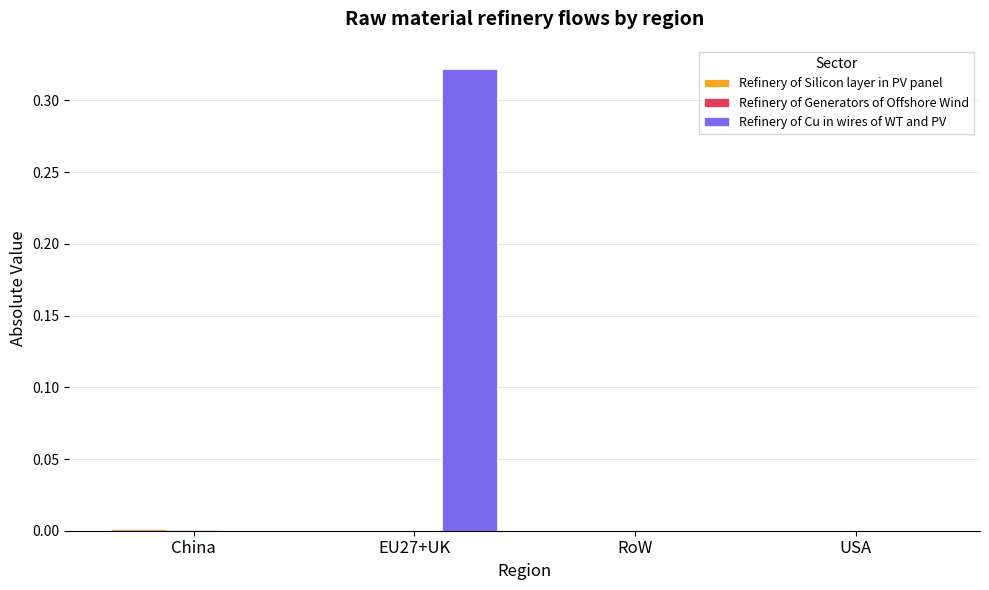

The Refinery of Cu in wires of WT and PV series shows -0.1 at RoW. True or false?

False